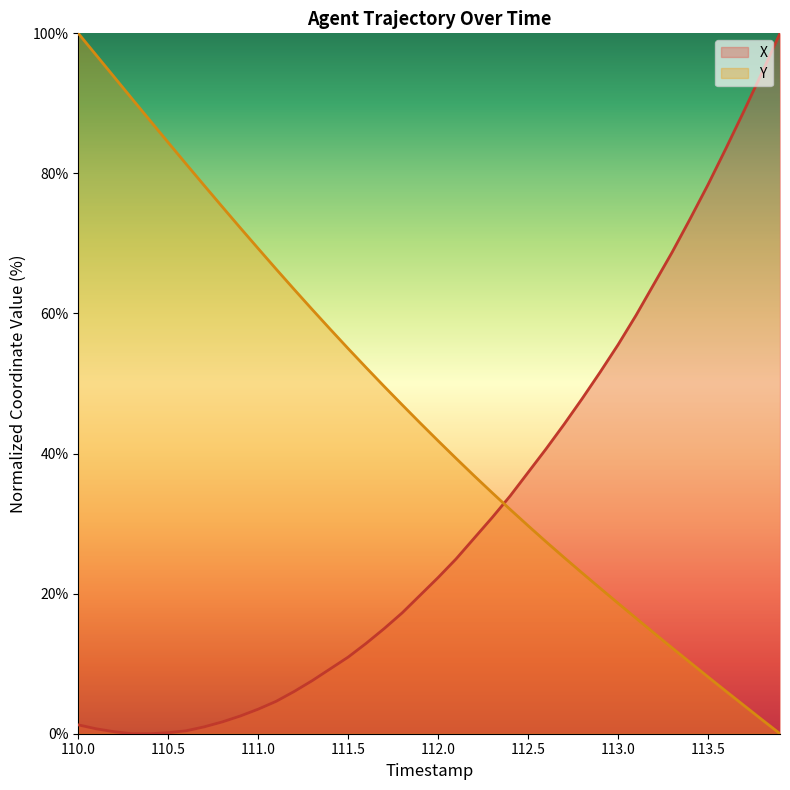

Rank the series by their average value, from highest to lowest.

Y, X